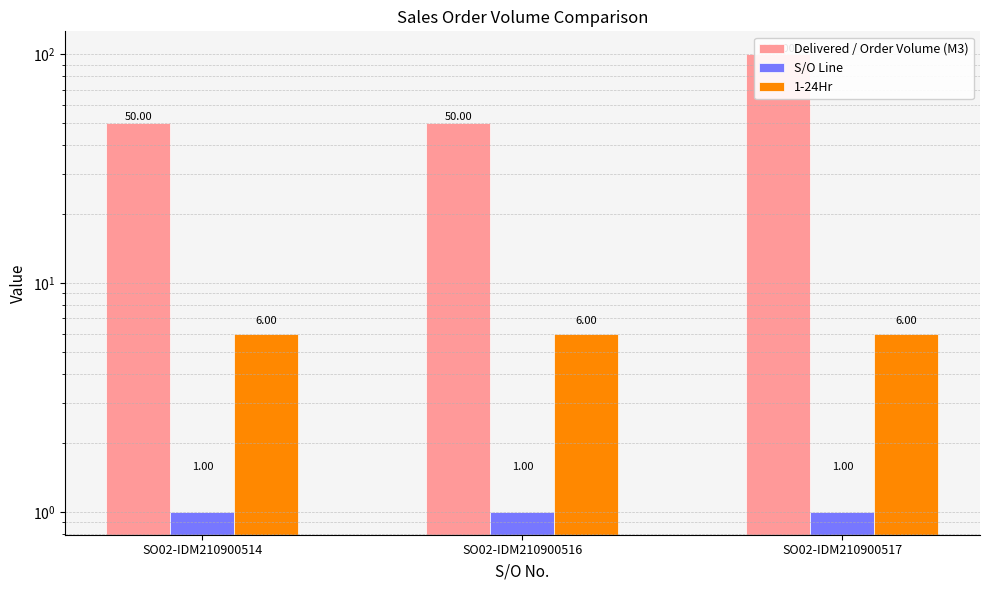

What is the sum of all 1-24Hr values?

18